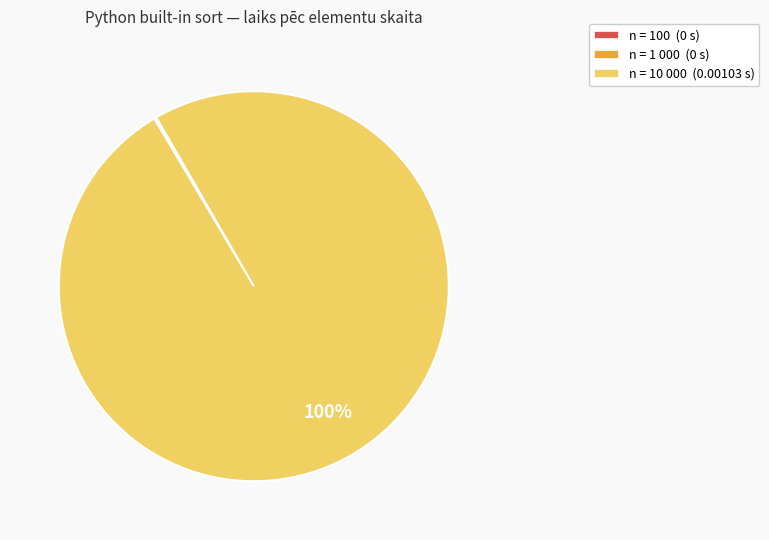

Which category accounts for the majority?

n = 10 000 (0.00103 s)